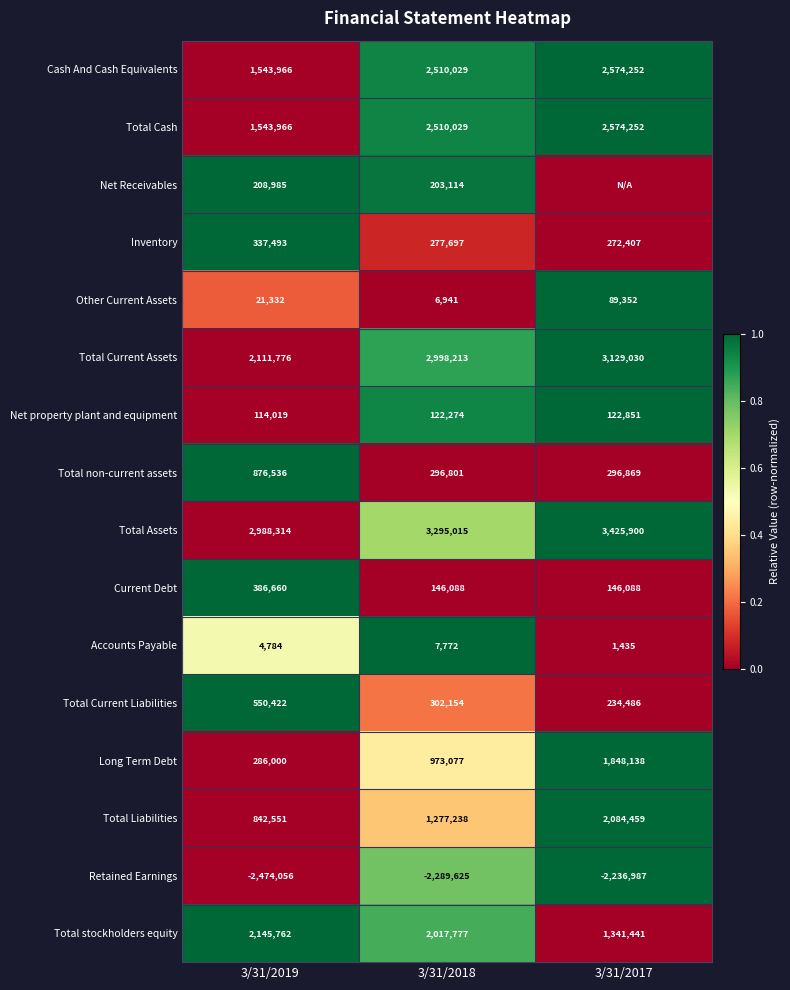

At which category is the sum across all series the highest?

3/31/2018